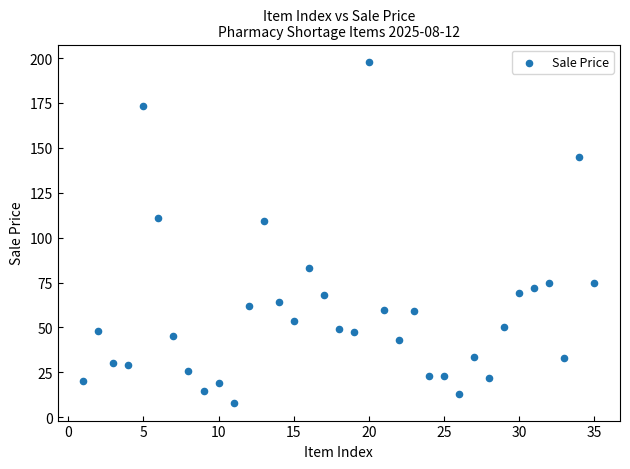

What is the range of Y values (max minus min)?

190.3